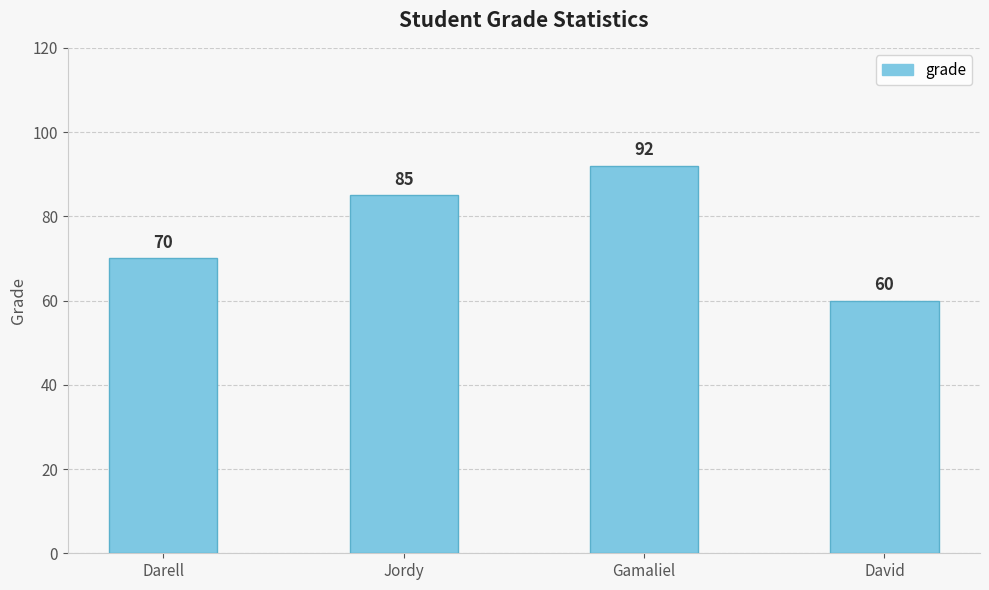

Reading left to right, transcribe all the data shown in this chart.

70	85	92	60